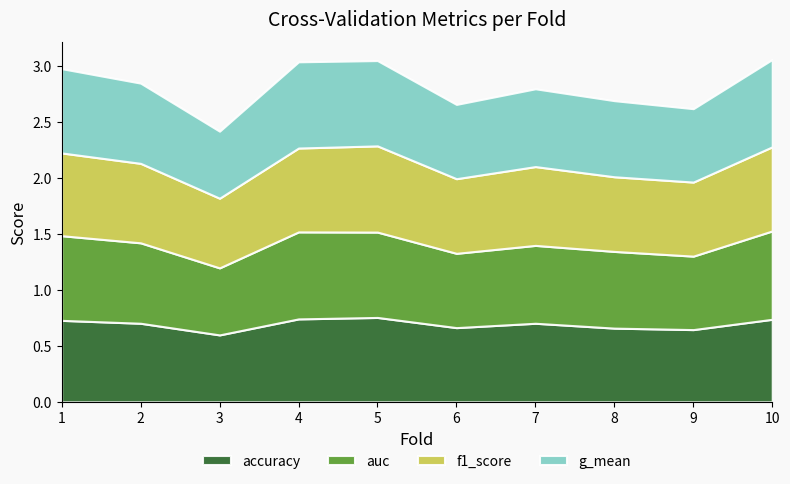

Reading right to left, transcribe all the data shown in this chart.

accuracy: 10=0.7	9=0.6	8=0.7	7=0.7	6=0.7	5=0.8	4=0.7	3=0.6	2=0.7	1=0.7
auc: 10=0.8	9=0.7	8=0.7	7=0.7	6=0.7	5=0.8	4=0.8	3=0.6	2=0.7	1=0.8
f1_score: 10=0.8	9=0.7	8=0.7	7=0.7	6=0.7	5=0.8	4=0.7	3=0.6	2=0.7	1=0.7
g_mean: 10=0.8	9=0.7	8=0.7	7=0.7	6=0.7	5=0.8	4=0.8	3=0.6	2=0.7	1=0.8